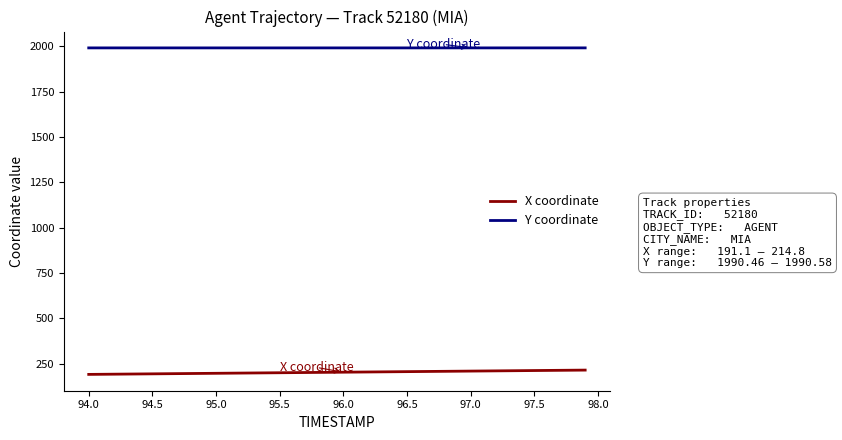

Which series has the largest total across all categories?

Y coordinate